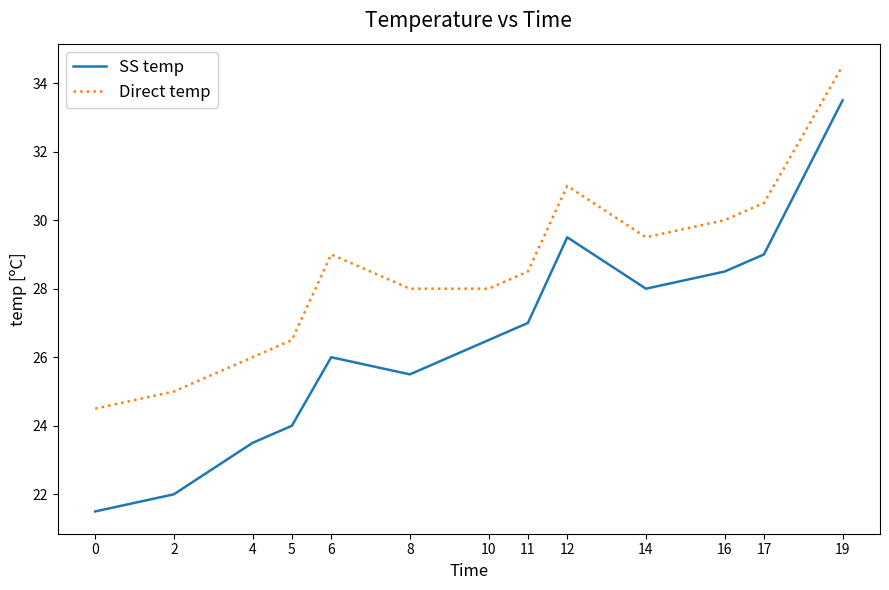

What is the minimum value shown in the chart?

21.5